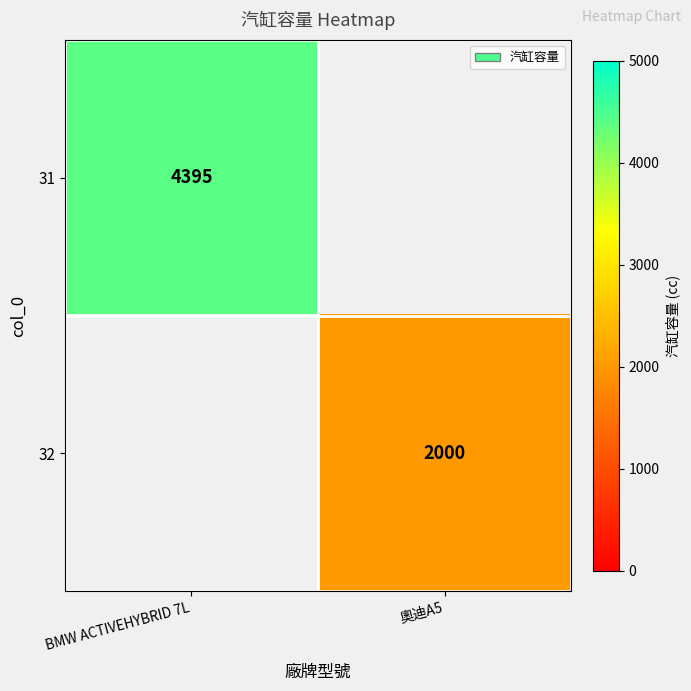

The 31 series shows 2107 at BMW ACTIVEHYBRID 7L. True or false?

False